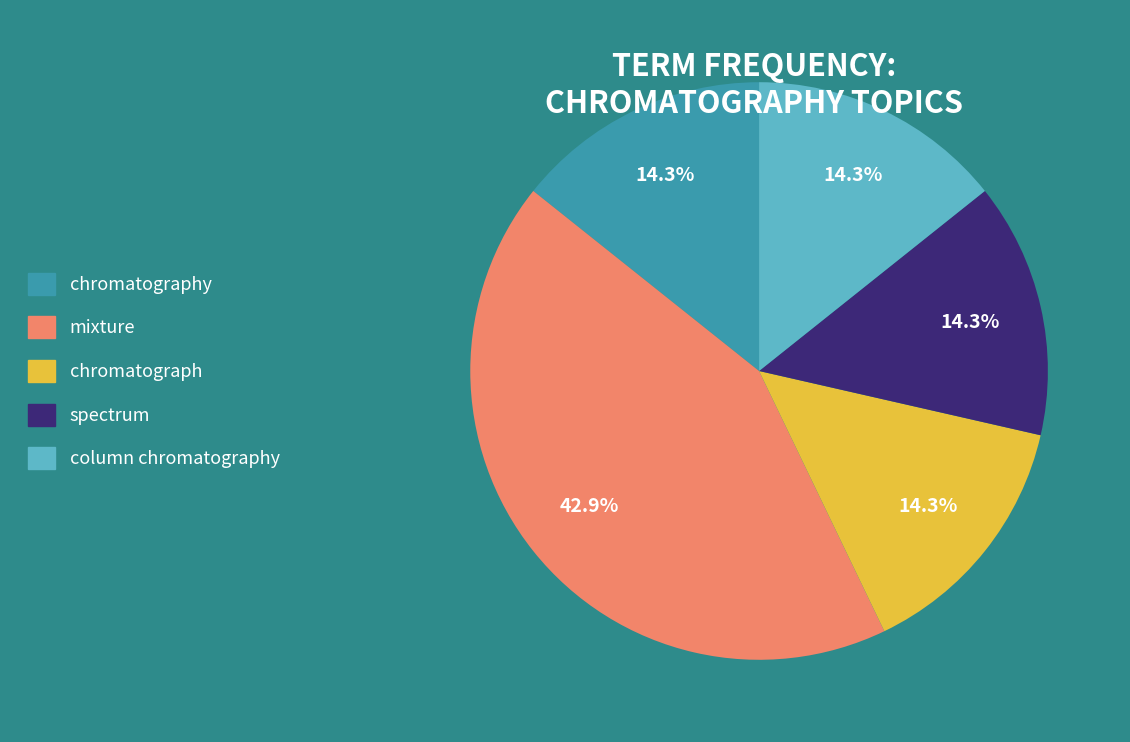

To the nearest percent, what is the difference between the largest and smallest slice percentages?

29%